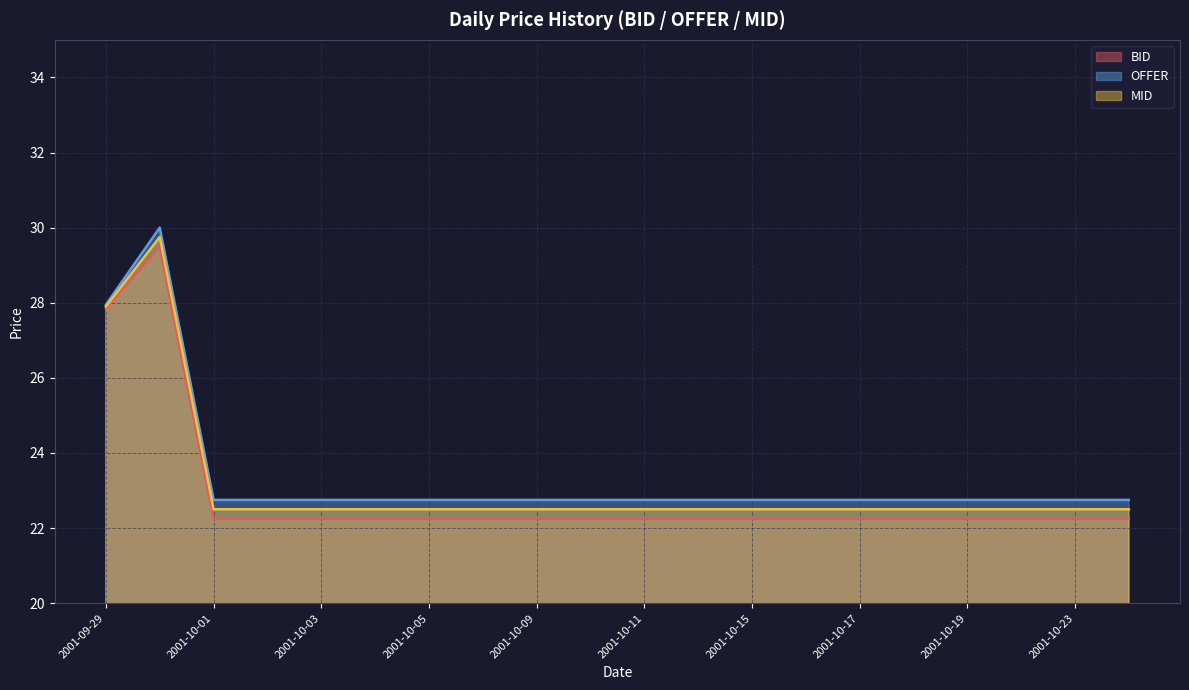

What is the sum of all BID values?

457.9